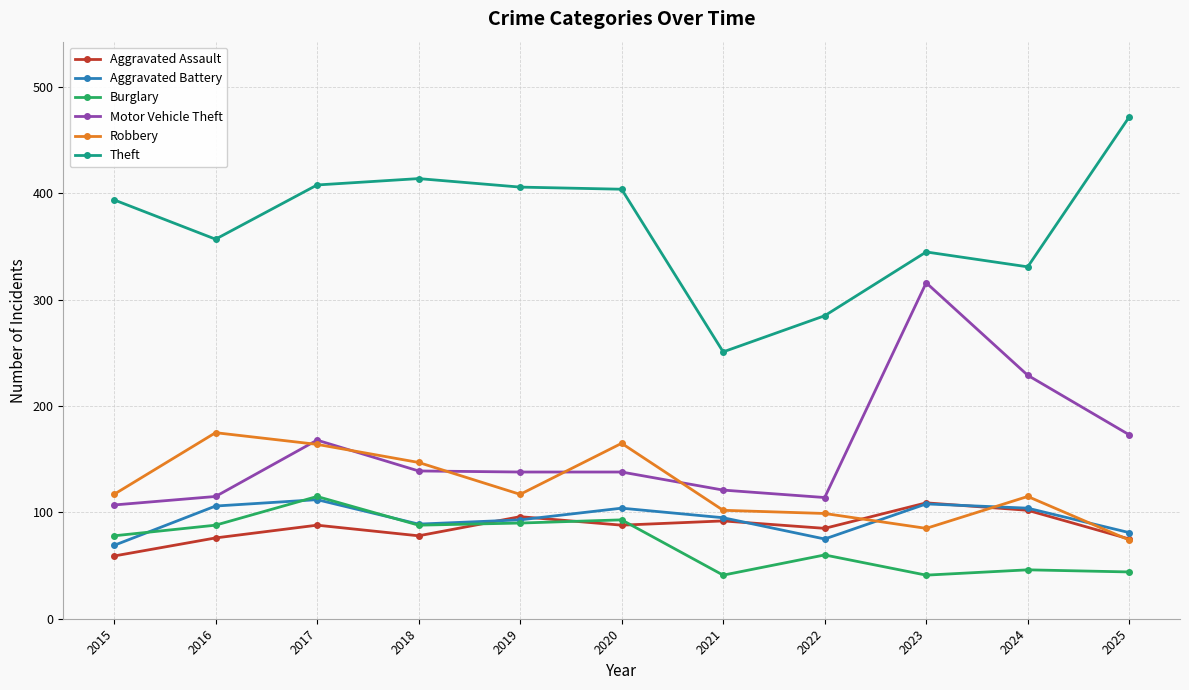

What is the maximum value shown in the chart?

472